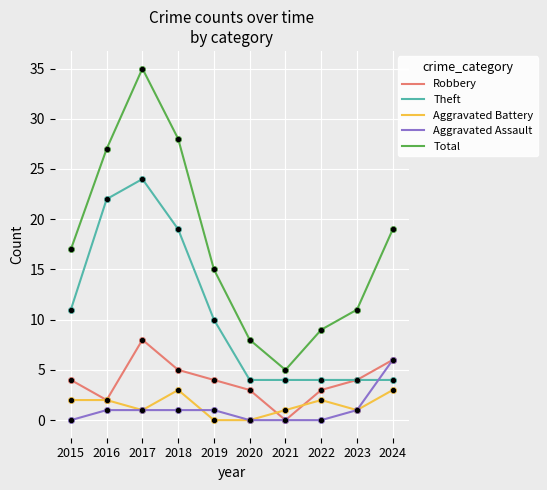

What is the difference between the highest and lowest values at 2023?

10